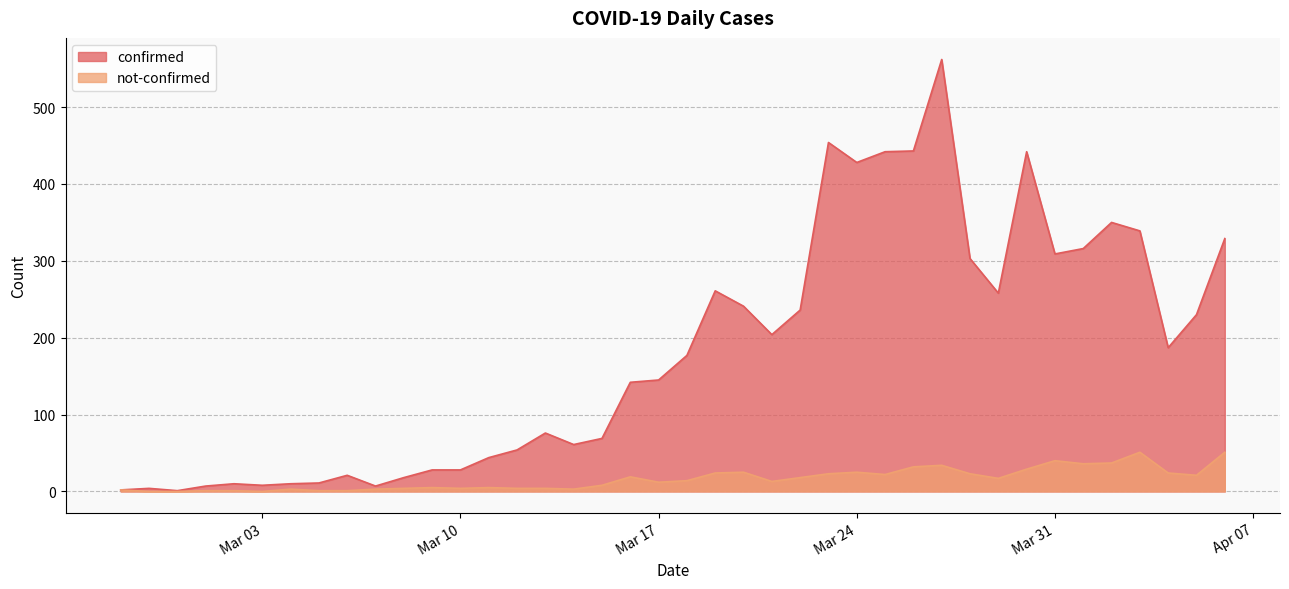

True or false: confirmed and not-confirmed intersect in this chart.

False